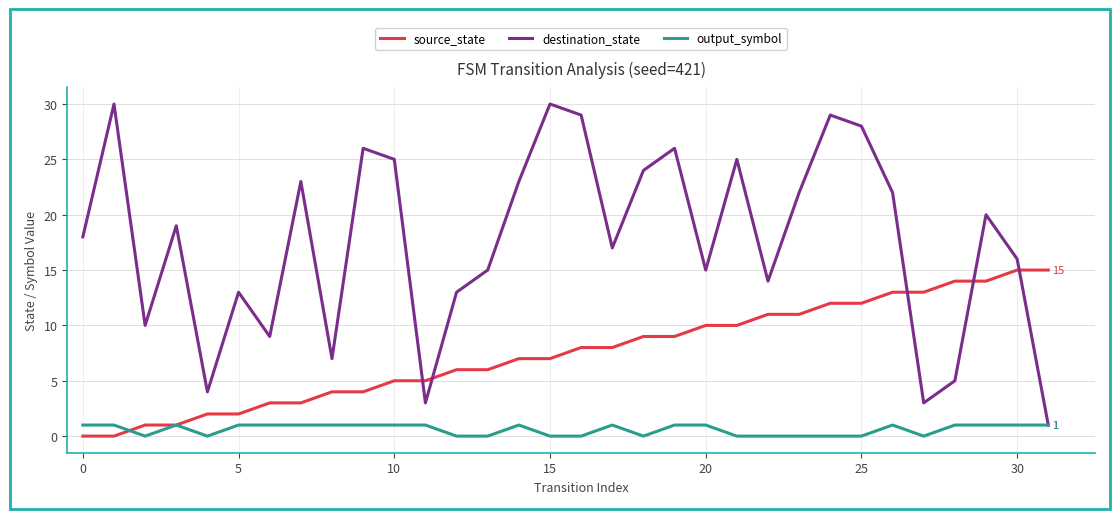

Which series has the largest total across all categories?

destination_state